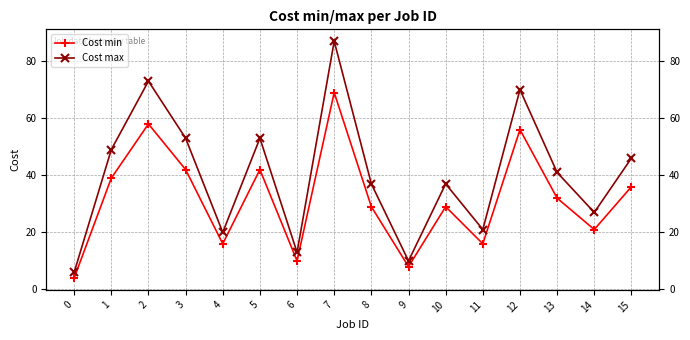

What is the minimum value for Cost min?

4